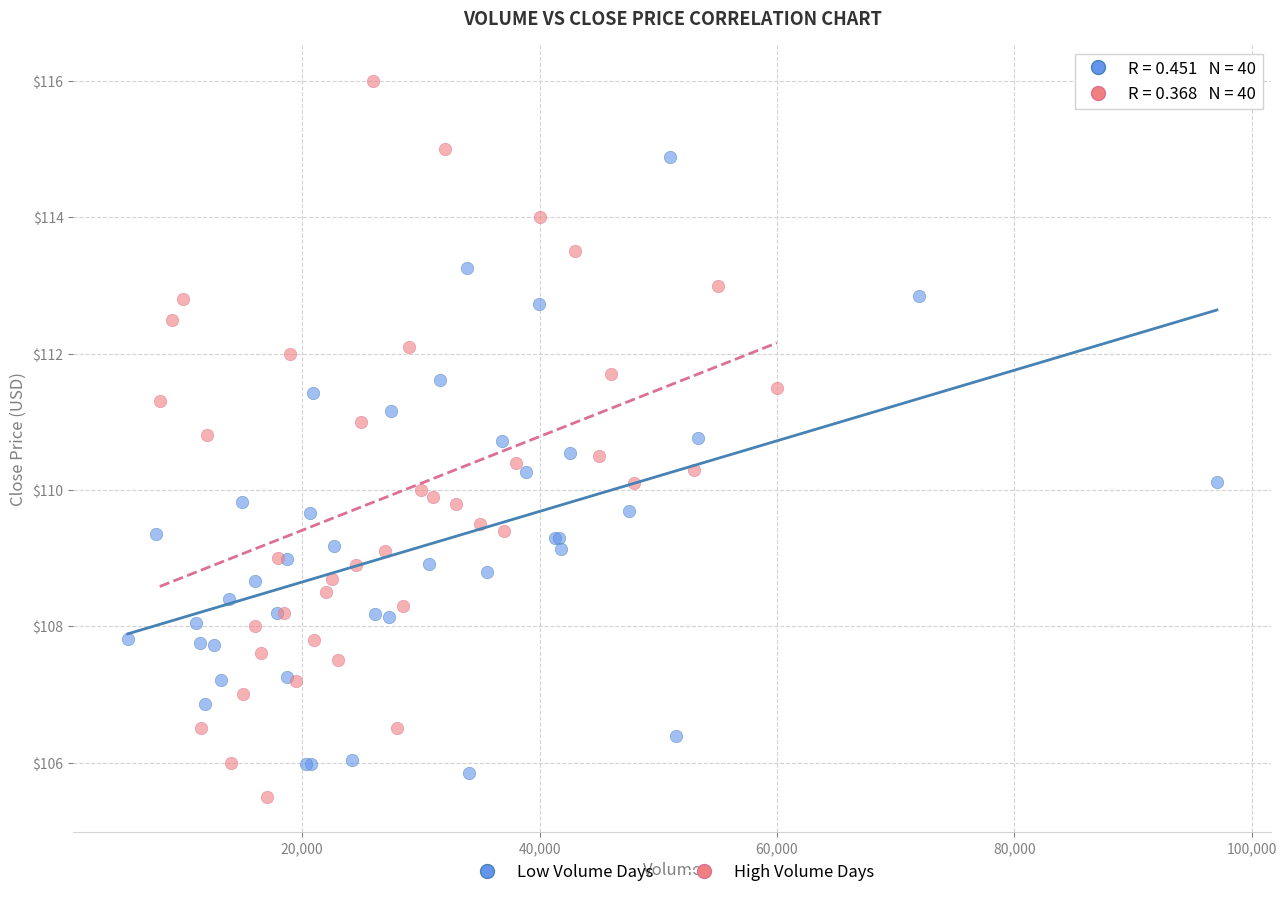

Which series contains the highest Y value?

High Volume Days